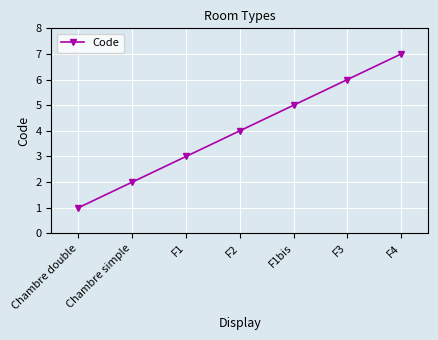

Rank the categories by value from lowest to highest.

Chambre double, Chambre simple, F1, F2, F1bis, F3, F4